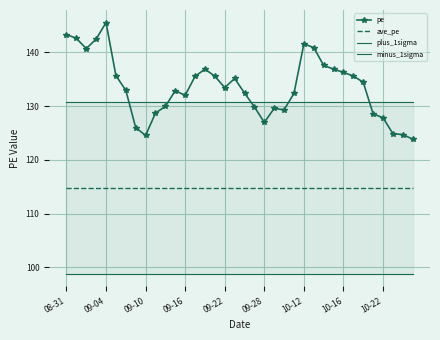

At how many categories does at least one series exceed 123?

36